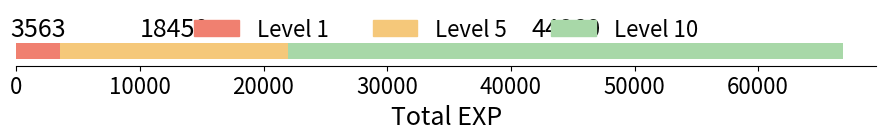

How many distinct data groups are displayed?

3